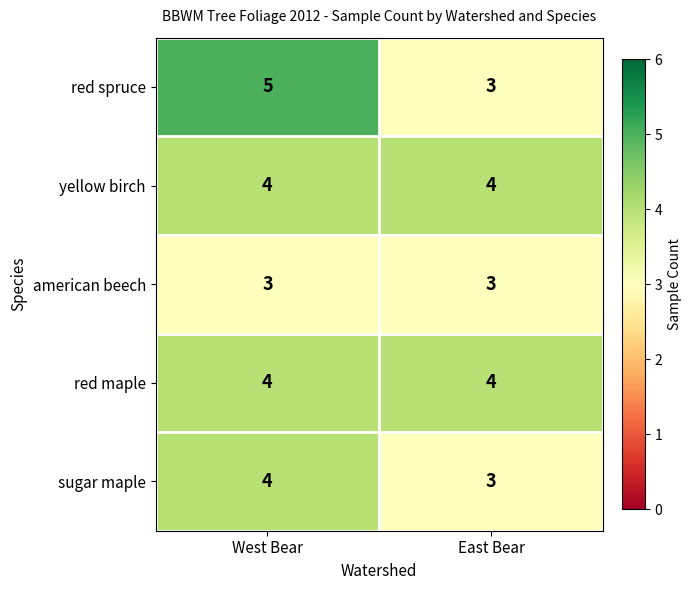

Reading left to right, extract all data points from this chart.

red spruce: 5	3
yellow birch: 4	4
american beech: 3	3
red maple: 4	4
sugar maple: 4	3